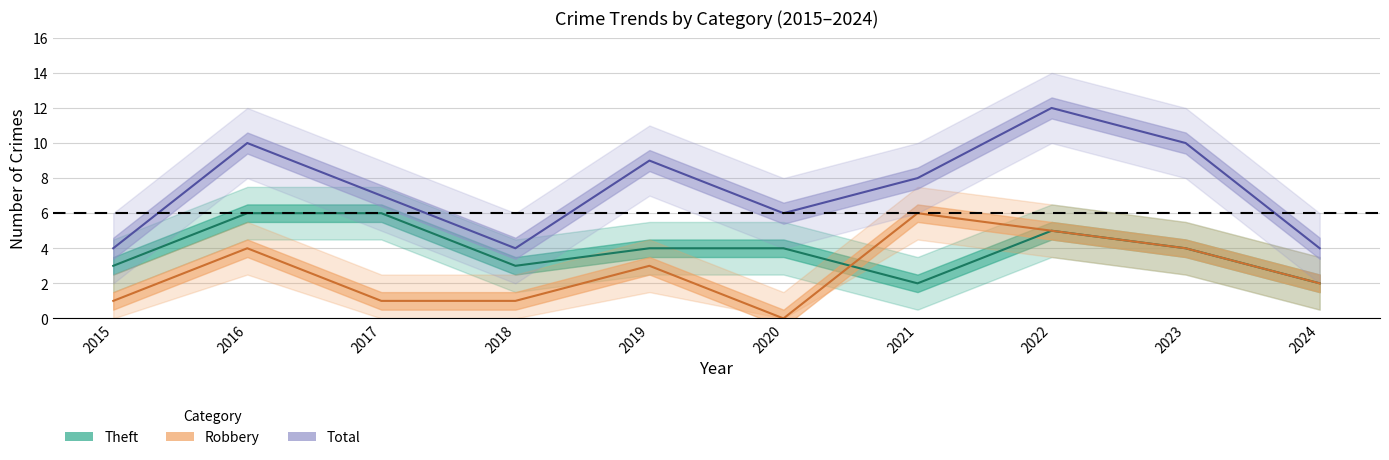

What is the difference between the maximum and minimum values in the Theft series?

4